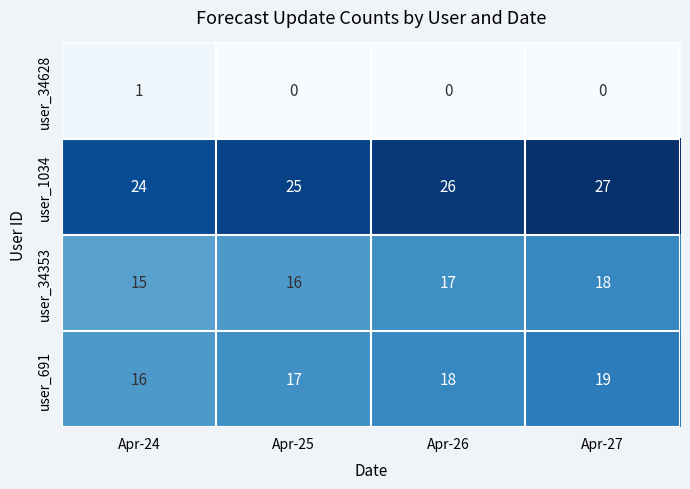

How many user_1034 values are between 25 and 27?

3